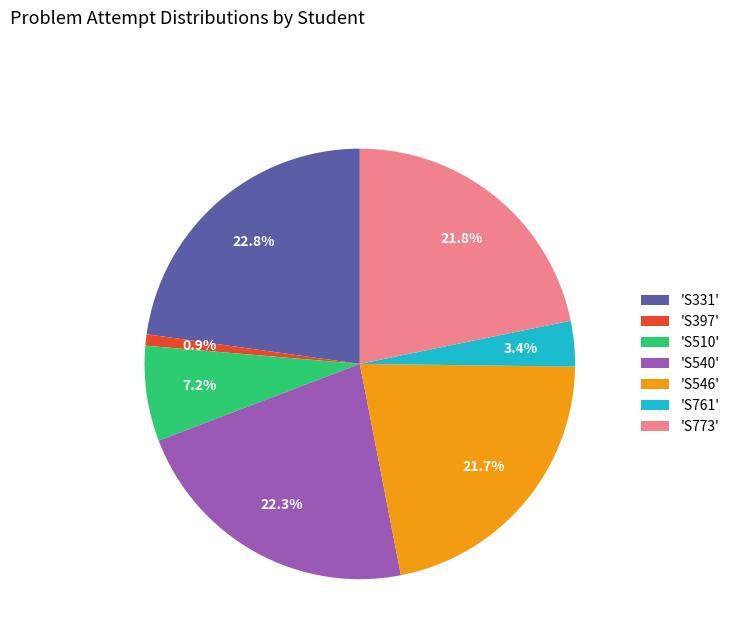

What percentage do 'S510' and 'S331' together represent?

30.0%